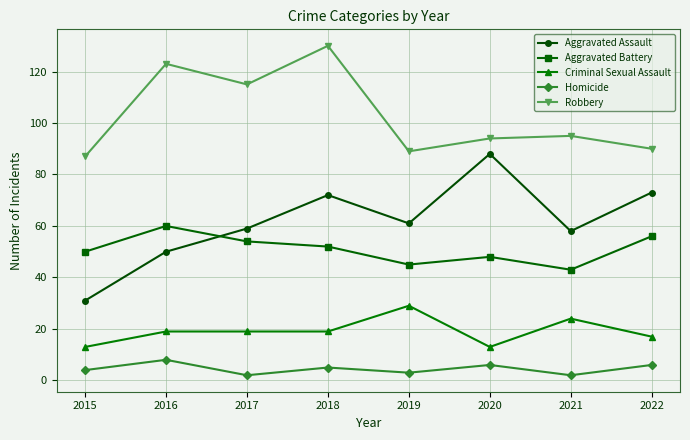

What is the sum of all Aggravated Battery values?

408